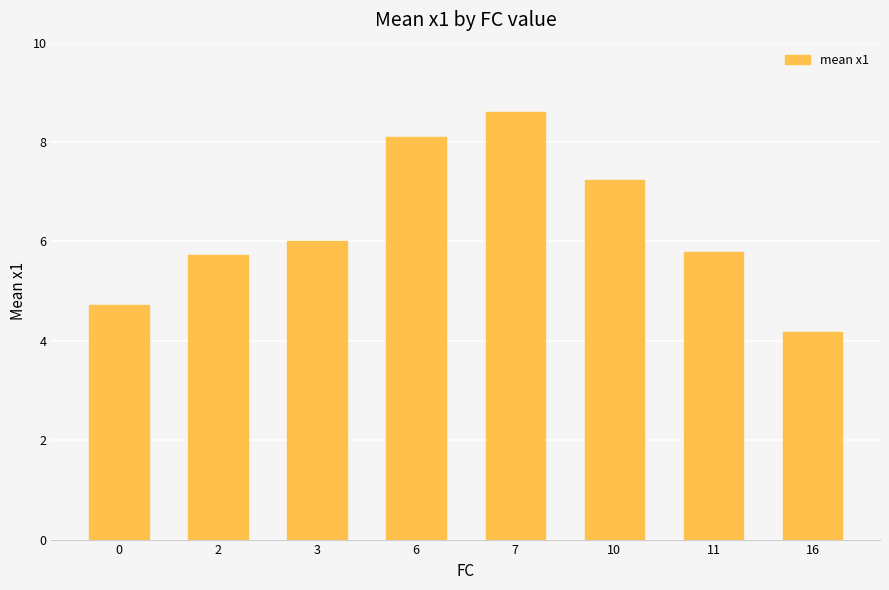

What is the smallest value displayed?

4.2